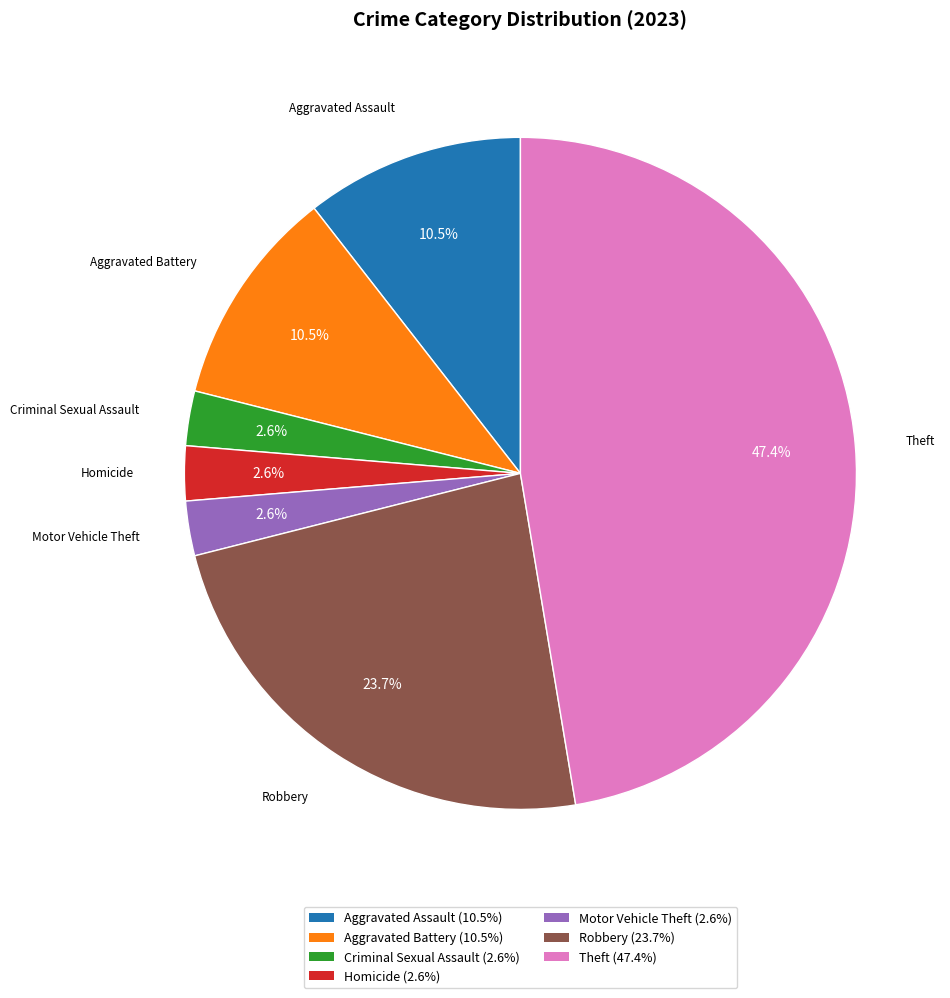

Which has a higher value, Aggravated Assault or Theft?

Theft